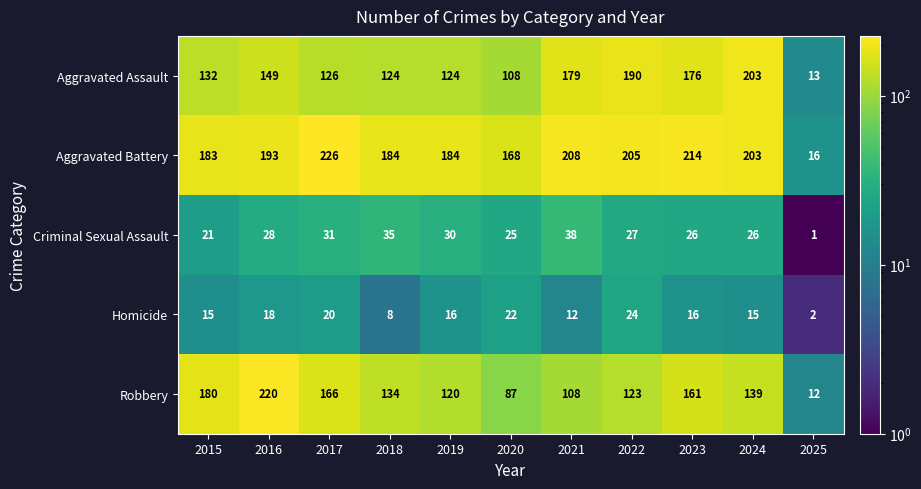

The Aggravated Assault series shows 190 at 2022. True or false?

True